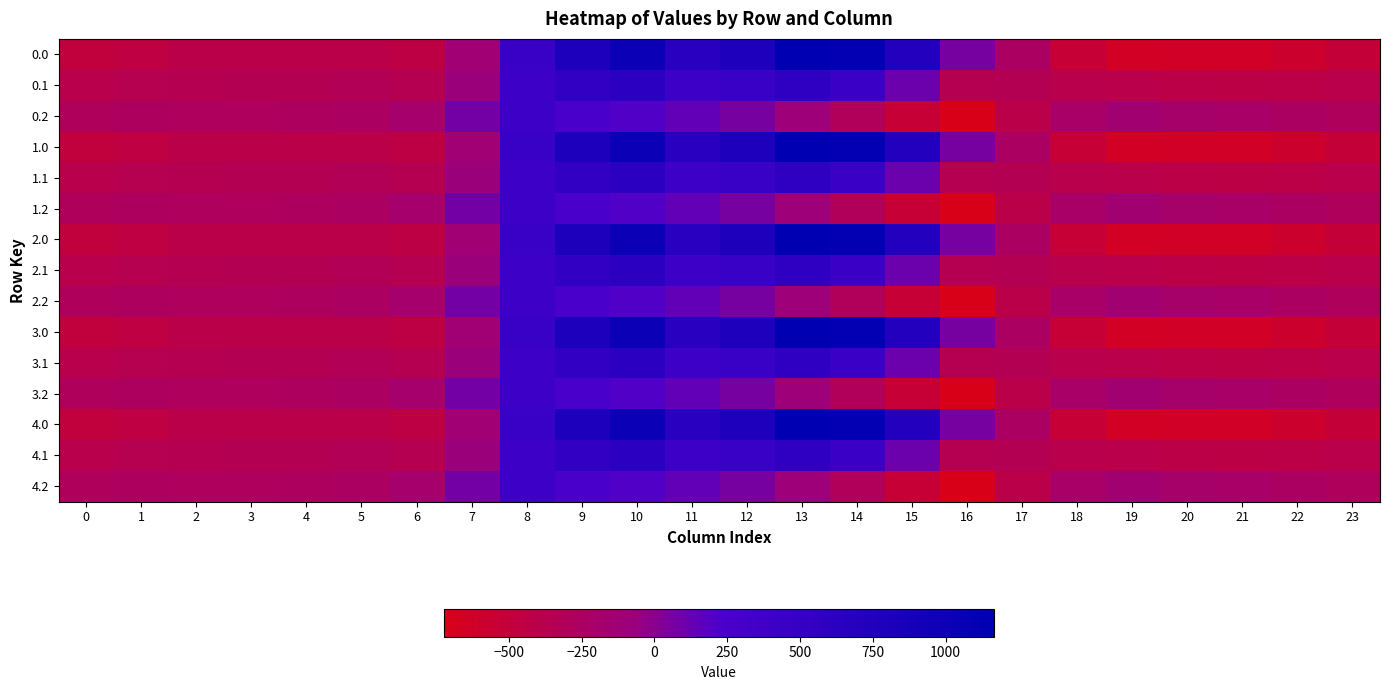

Between 21 and 17, which is larger?

17